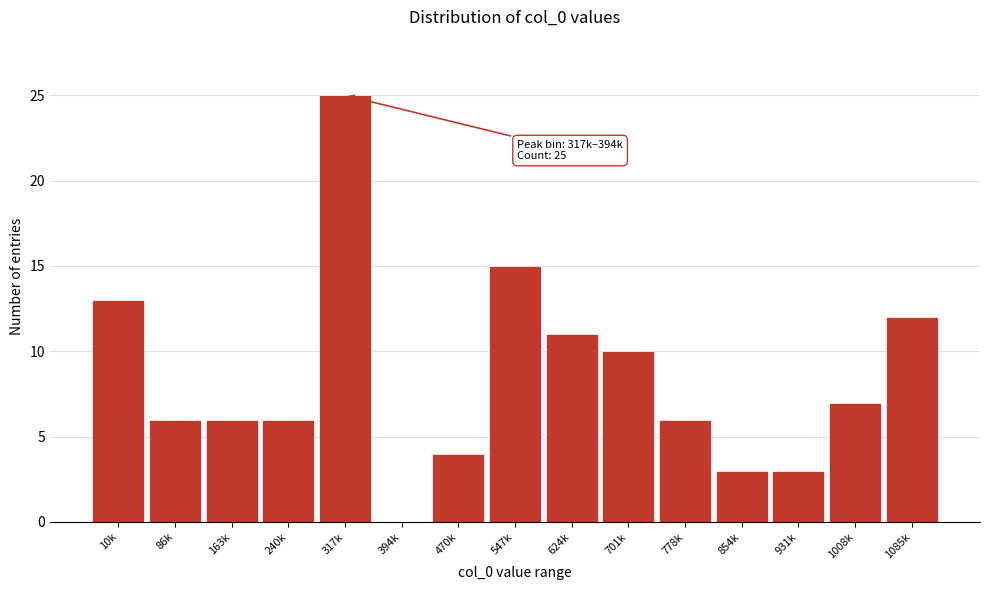

Reading left to right, transcribe all the data shown in this chart.

10k=13	86k=6	163k=6	240k=6	317k=25	394k=0	470k=4	547k=15	624k=11	701k=10	778k=6	854k=3	931k=3	1008k=7	1085k=12